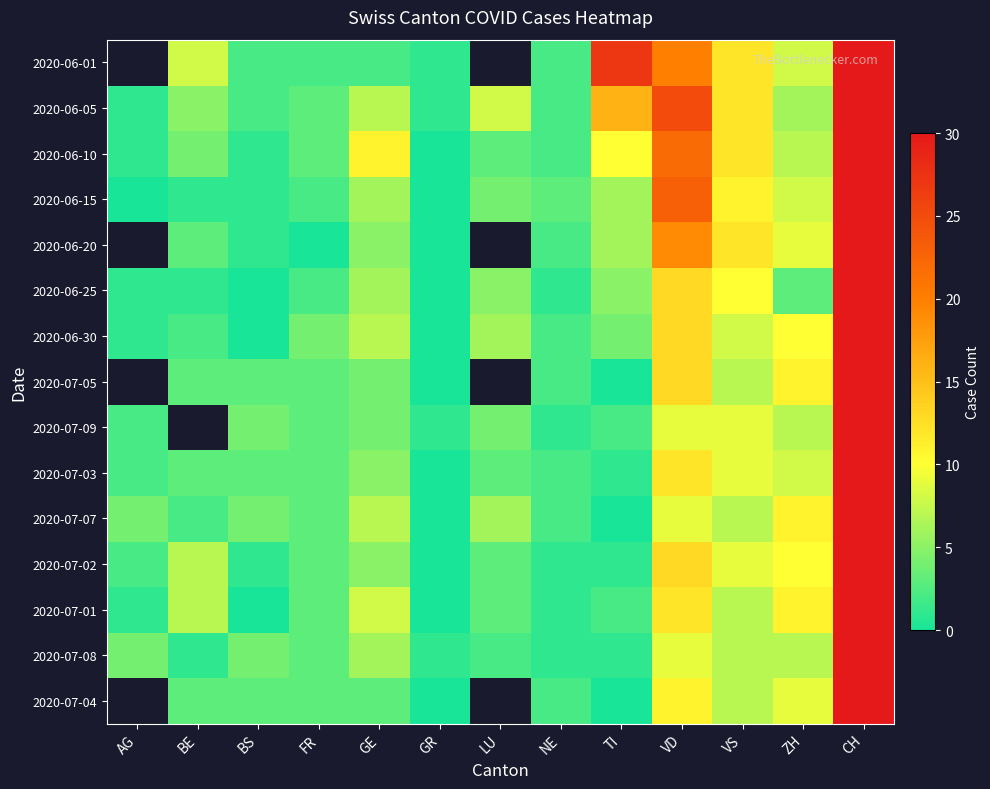

Between VS and FR, which is larger?

VS